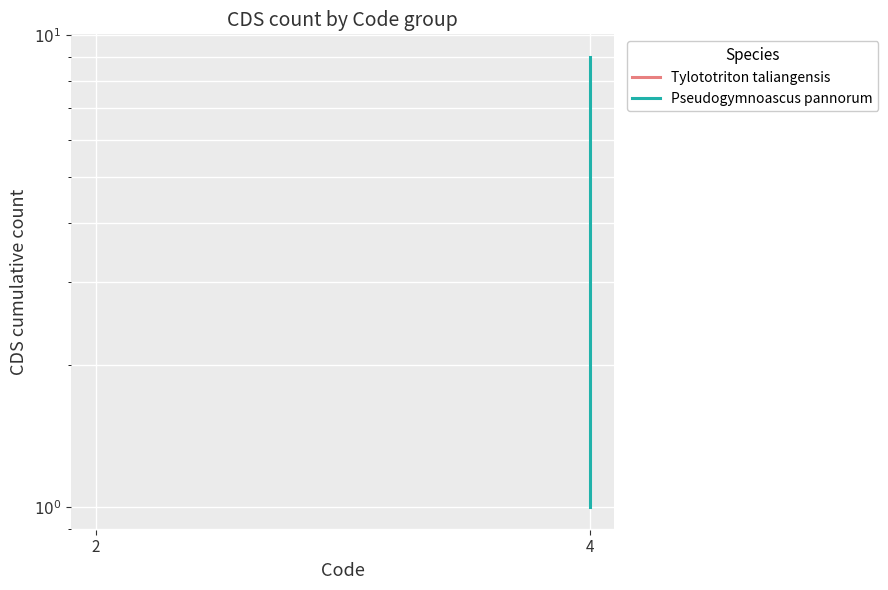

Is it true that the value at 2 is 1?

False